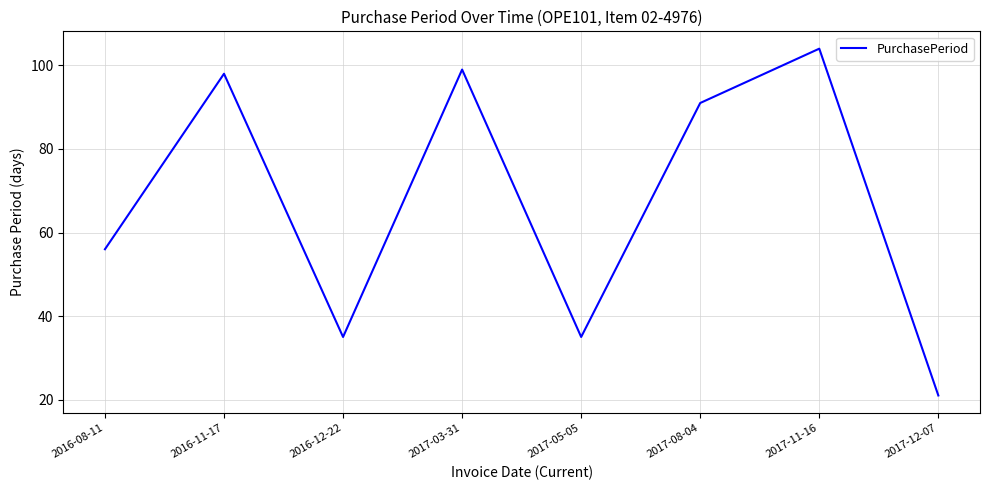

True or false: the data has more than 2 interior local peaks.

True